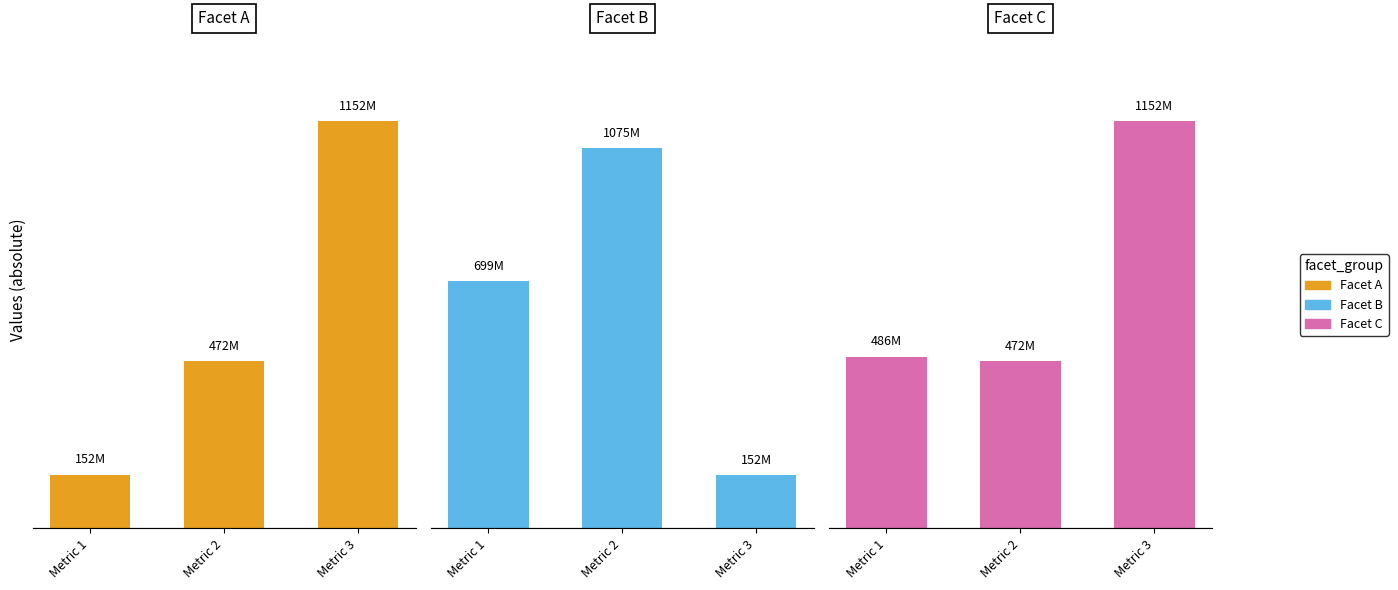

At how many categories does at least one series exceed 874117593?

2